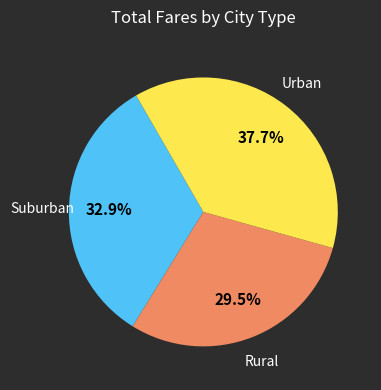

Is there any slice that represents more than half of the pie?

No